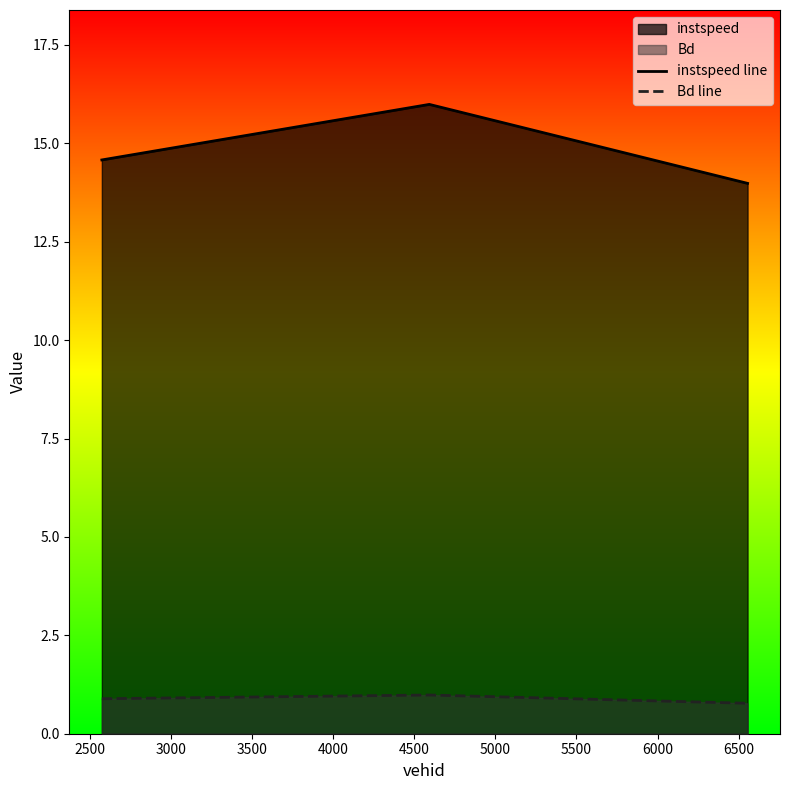

What is the value of the Bd line point at the 3rd from the left?

0.8